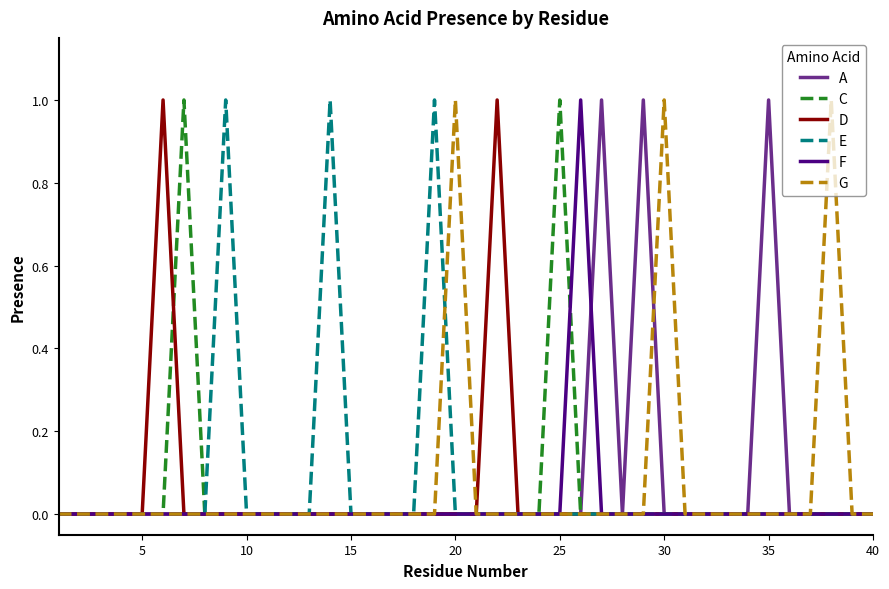

Rank the series by their maximum value, from lowest to highest.

A, C, D, E, F, G